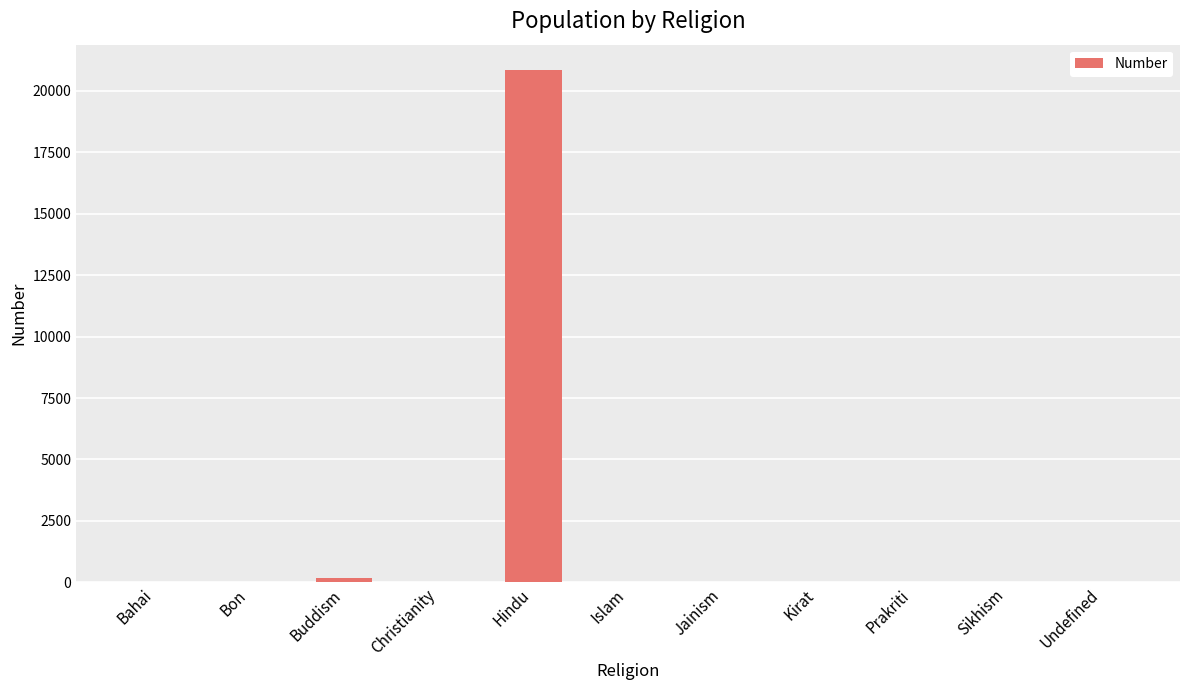

Between Hindu and Buddism, which is larger?

Hindu